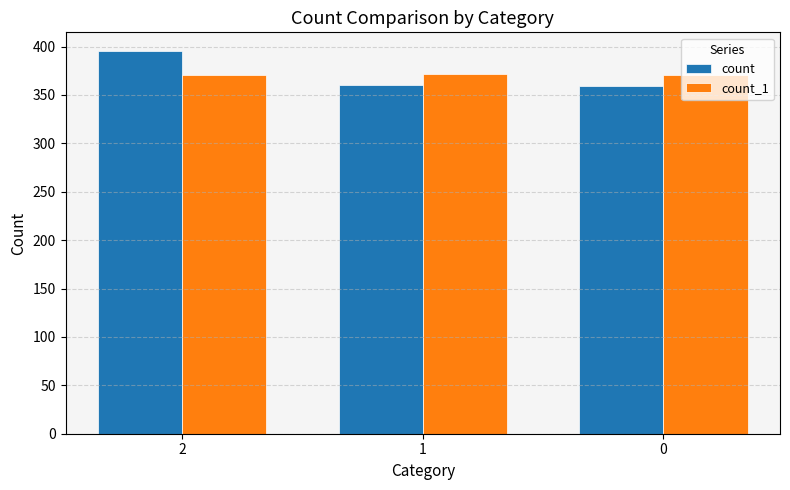

The value of count_1 at 2 is 625. True or false?

False